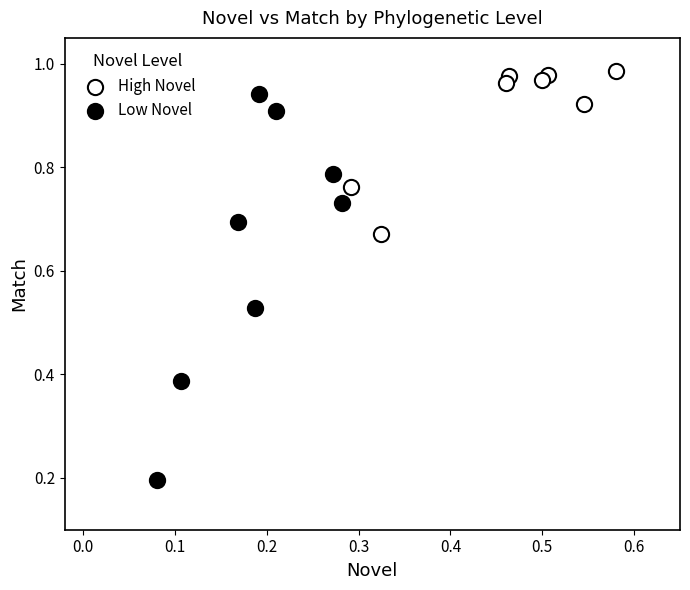

Which series reaches the maximum Y coordinate?

High Novel